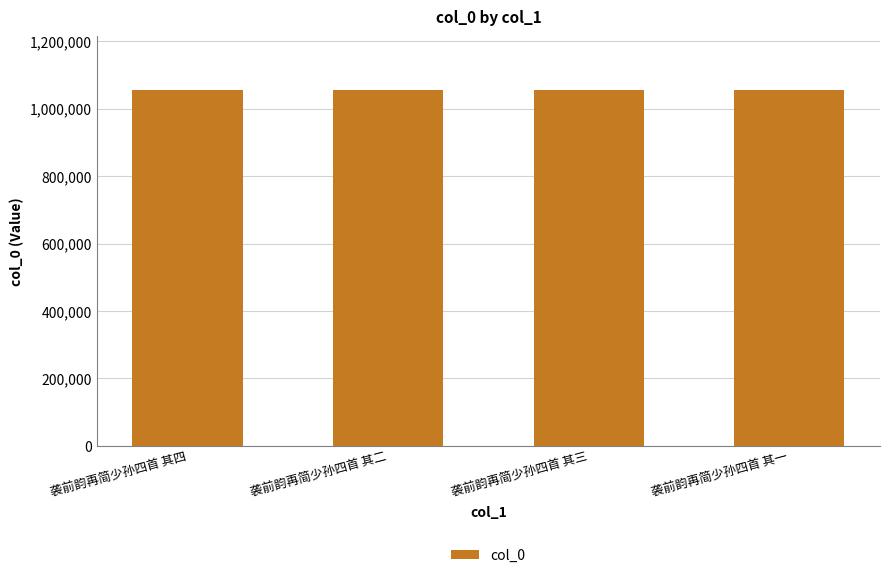

The chart shows a value of 1055583 at 袭前韵再简少孙四首 其四. True or false?

True